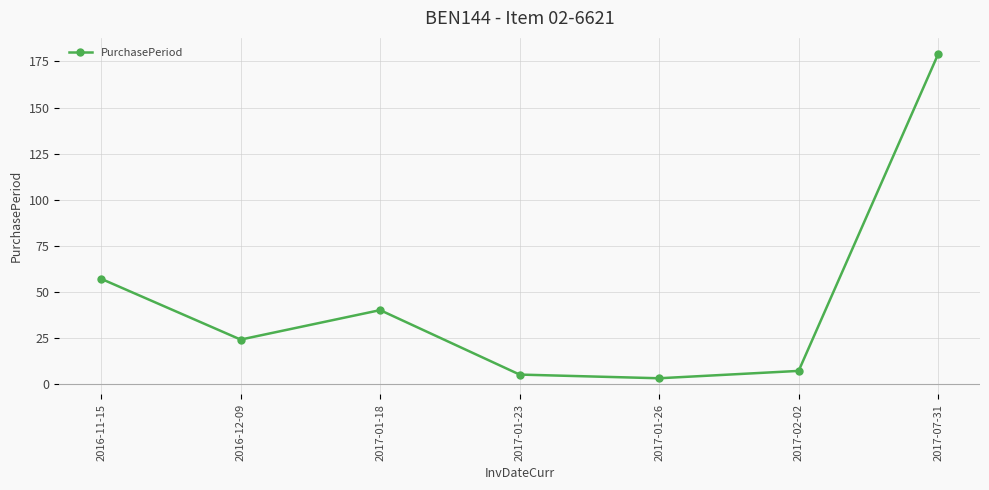

What is the sum of all values?

315